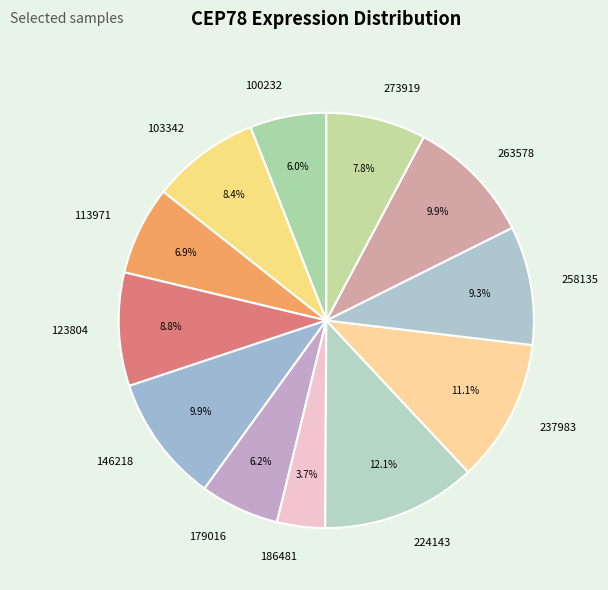

Which has a higher value, 113971 or 123804?

123804